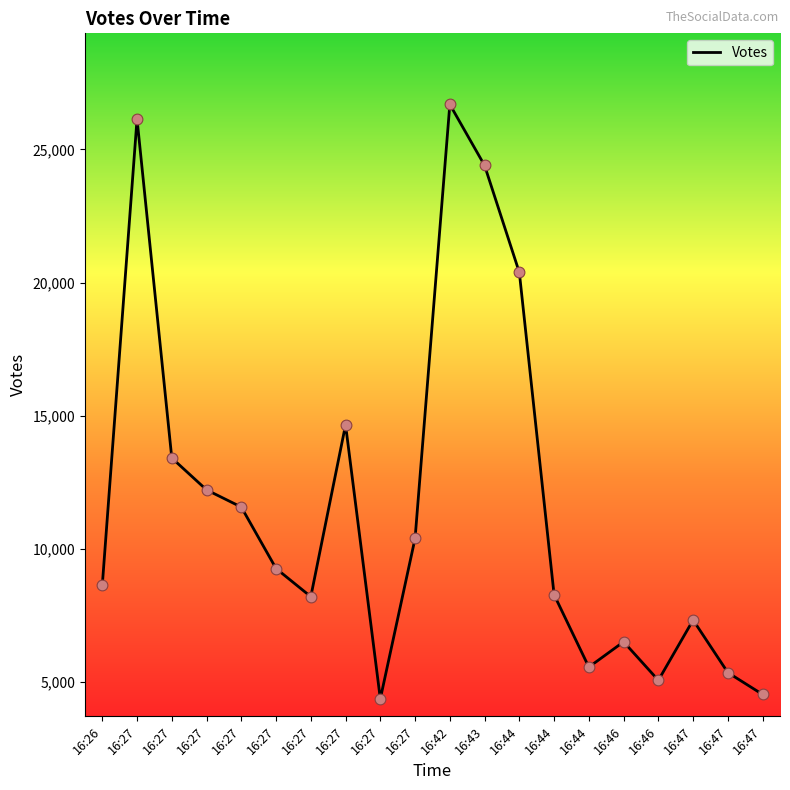

Between 16:27 and 16:42, which is larger?

16:42